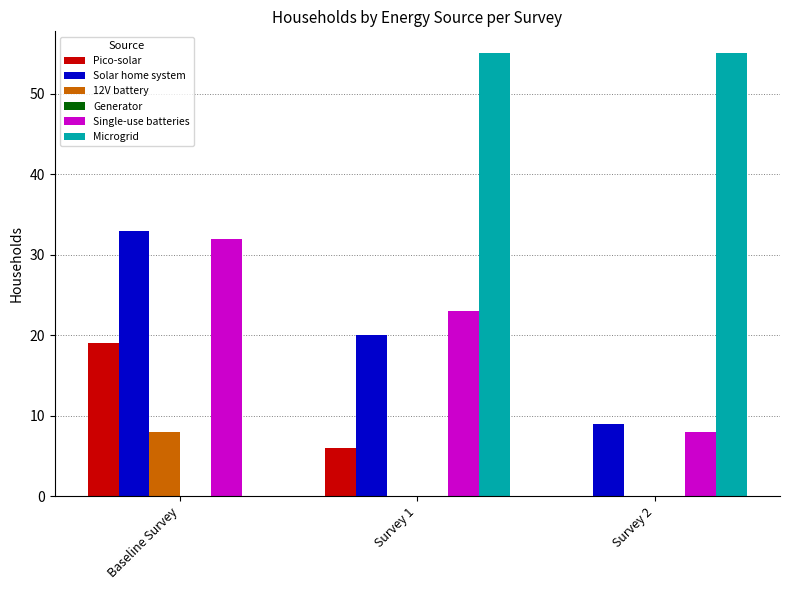

Between Baseline Survey and Survey 1, which series saw the biggest shift?

Microgrid